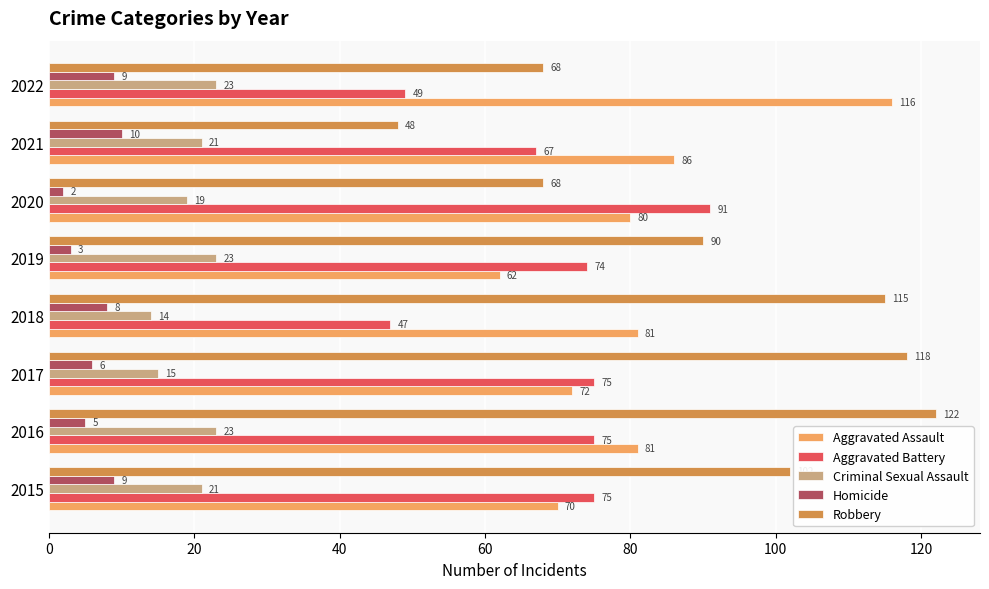

At which category does the chart reach its minimum across all series?

2020